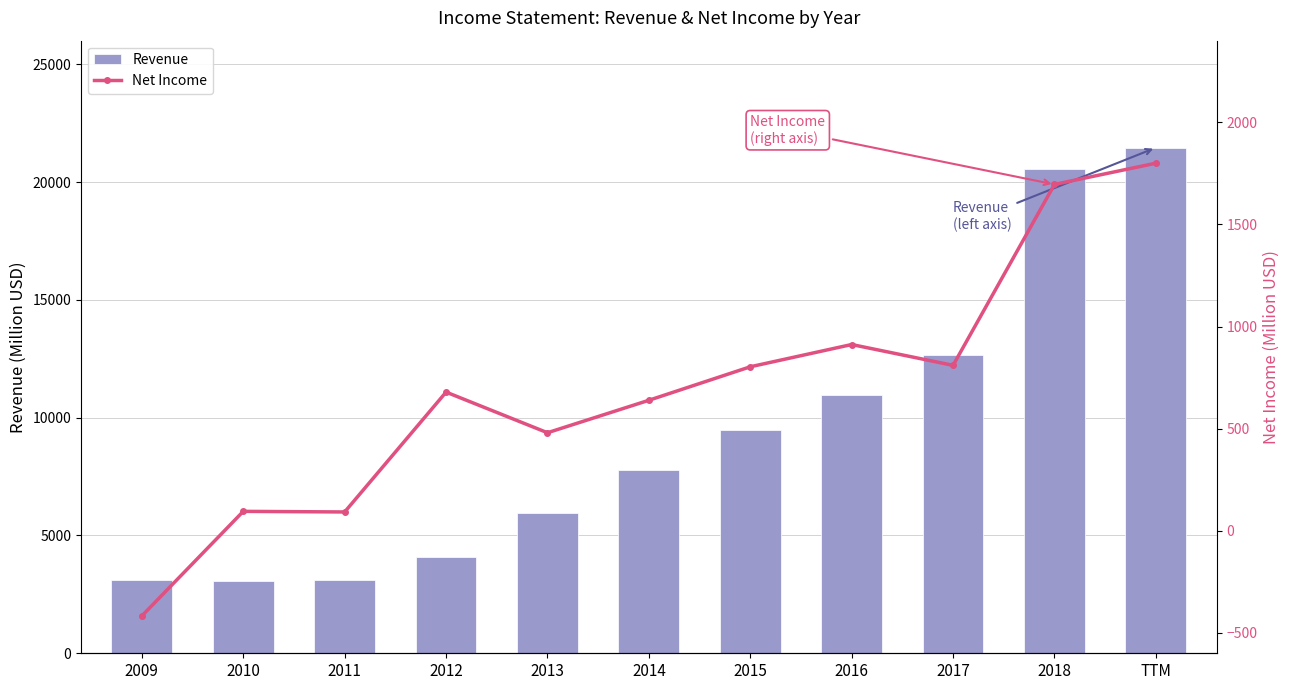

Which has a higher value, 2017 or 2015?

2017